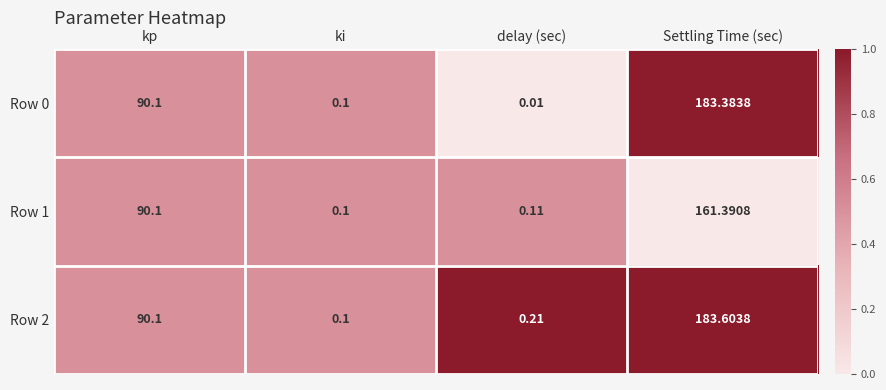

Which series has the widest spread of values?

Row 2